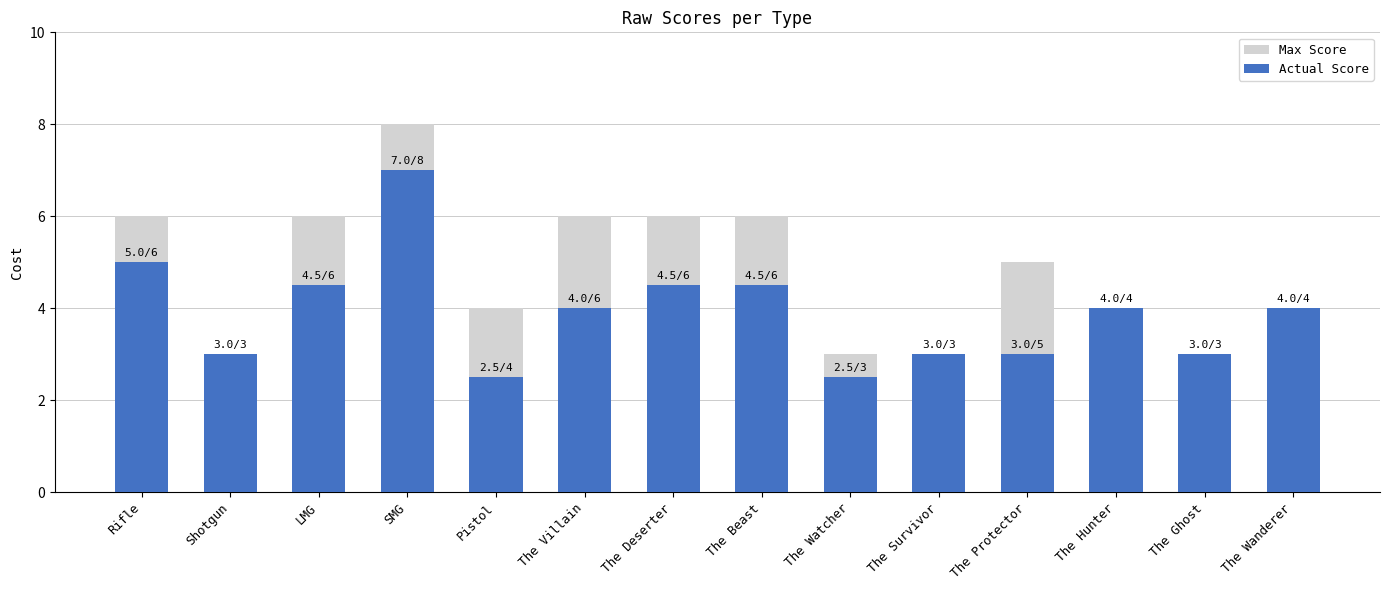

What is the average value of the Max Score series?

4.8